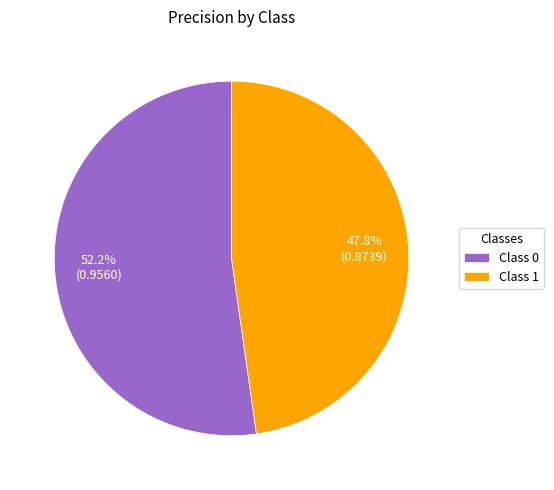

Between Class 1 and Class 0, which is larger?

Class 0